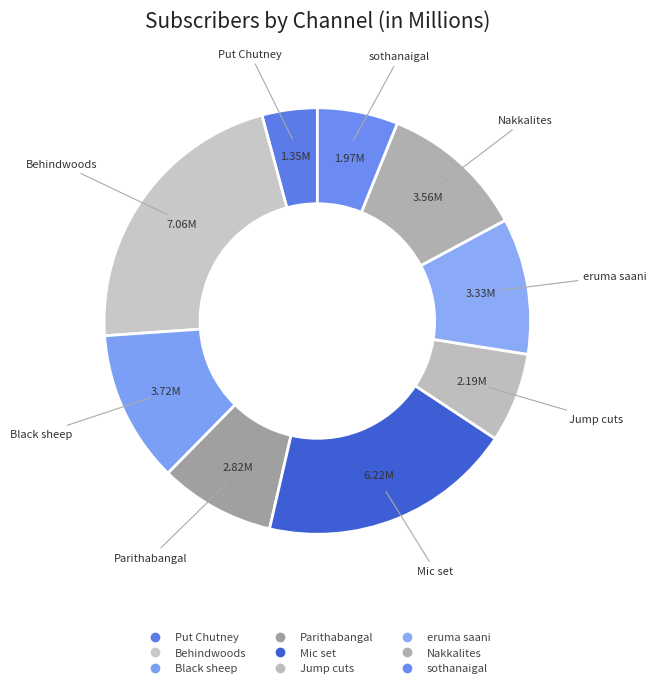

What percentage is the Mic set slice, to the nearest percent?

19%